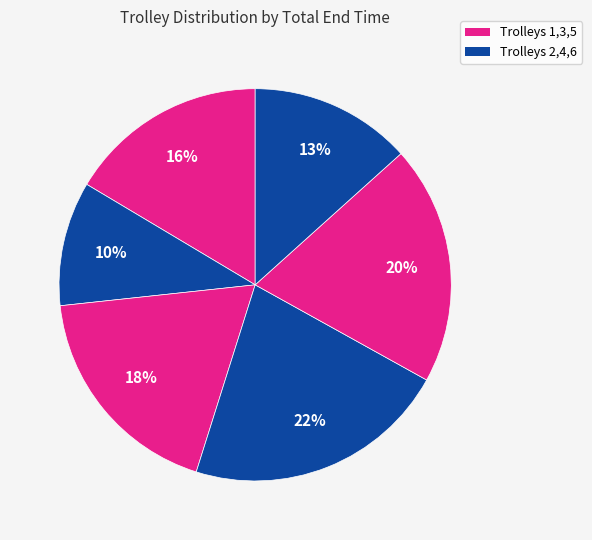

To the nearest percent, what is the difference between the largest and smallest slice percentages?

12%